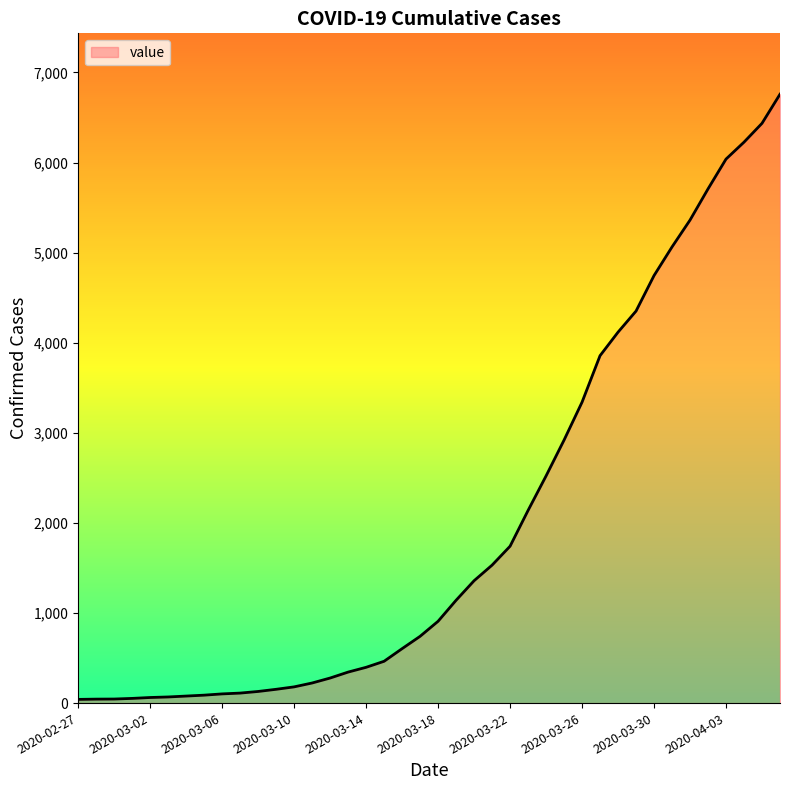

Is it true that the value at 2020-03-26 is 3340?

True